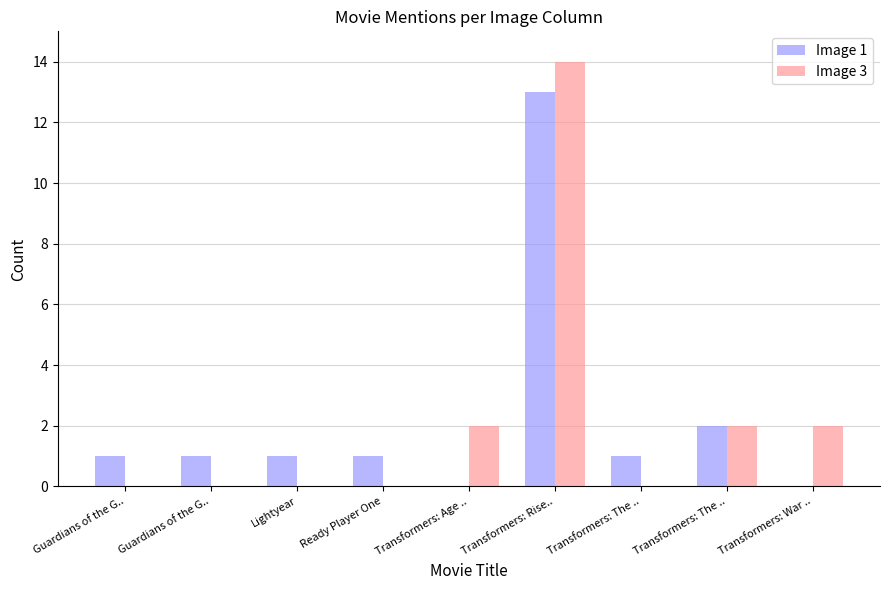

Reading left to right, transcribe all the data shown in this chart.

Image 1: 1	1	1	1	0	13	1	2	0
Image 3: 0	0	0	0	2	14	0	2	2